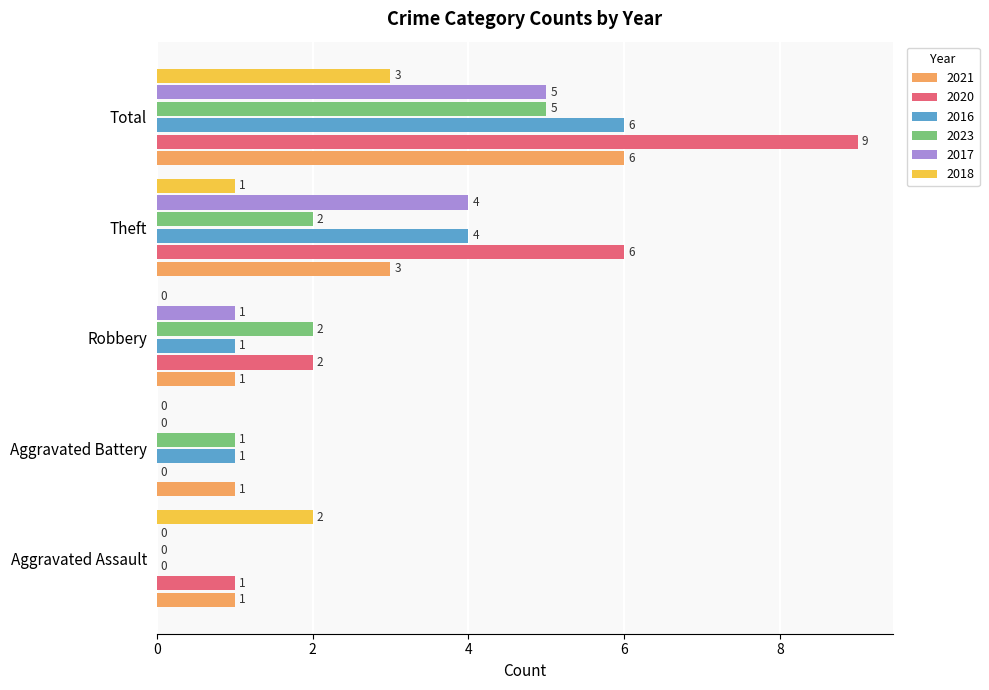

Count the 2020 values in the range 1 to 6.

3